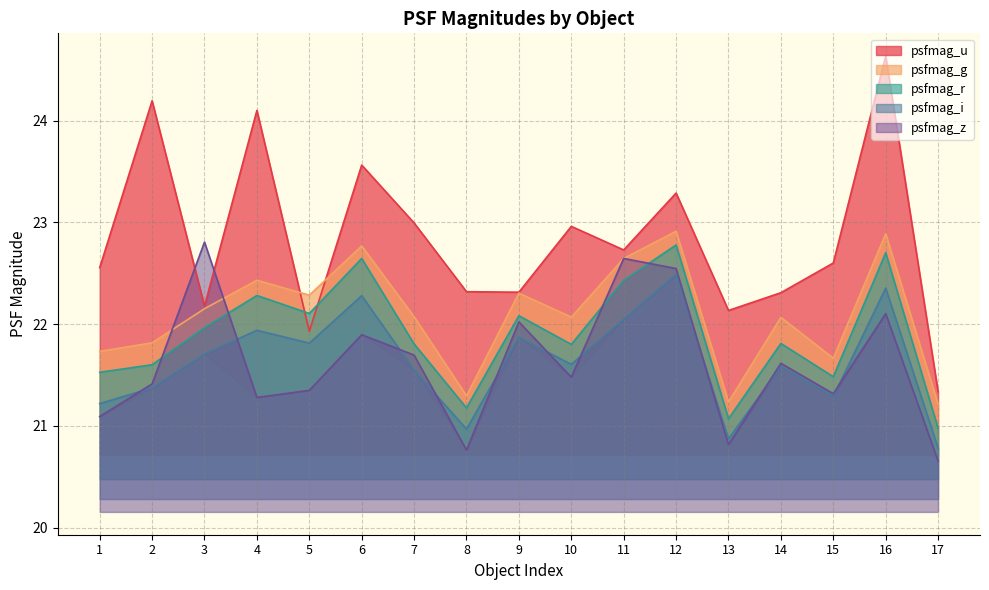

At how many categories does at least one series exceed 21?

17